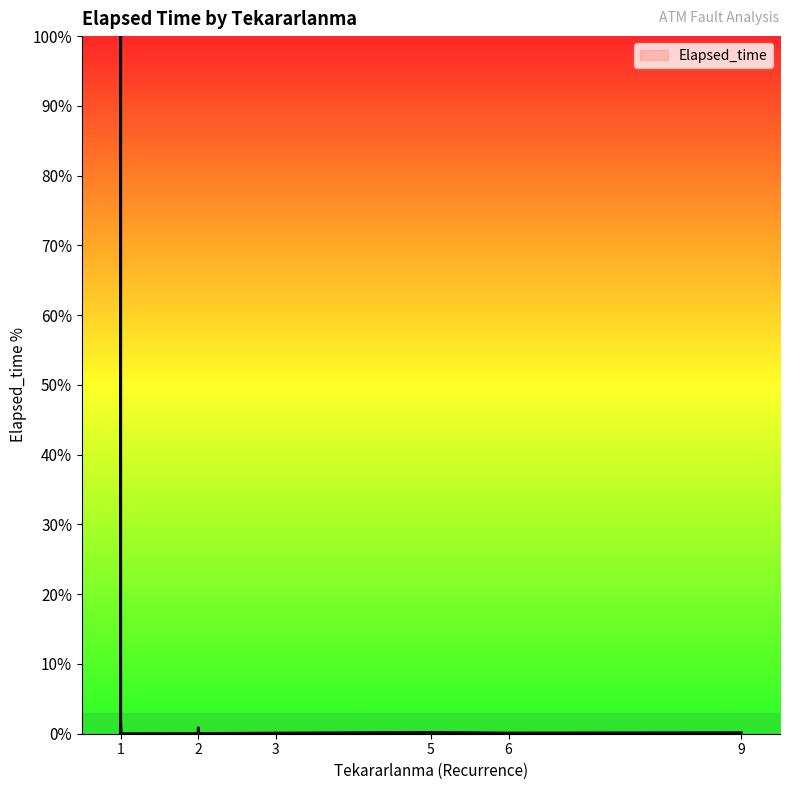

The chart shows a value of 0.0 at 1. True or false?

False